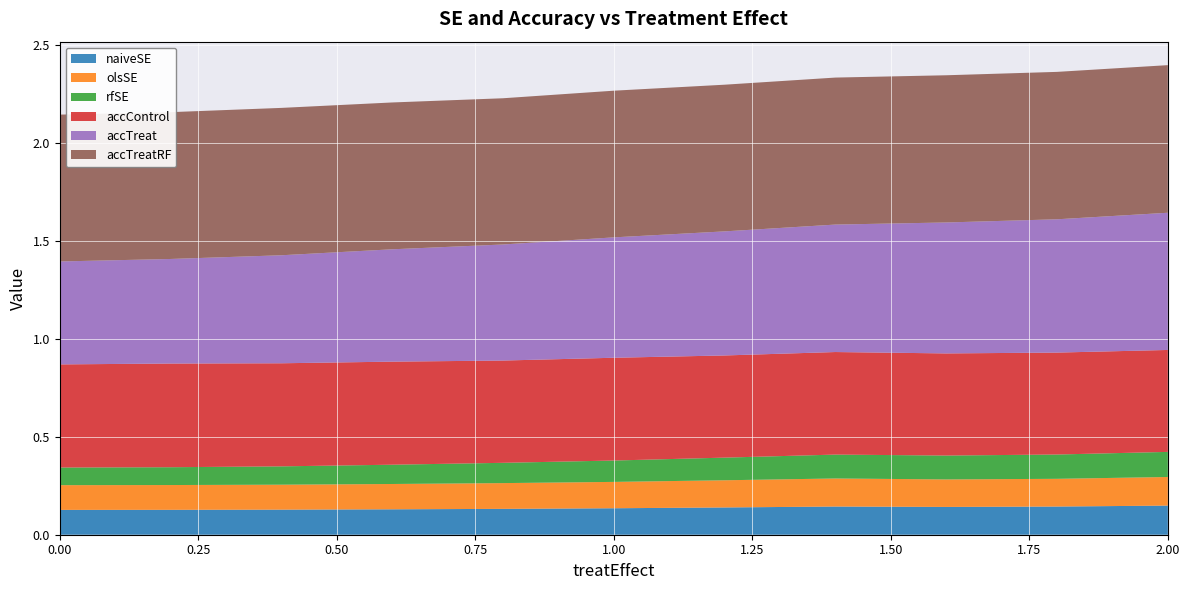

Reading left to right, transcribe all the data shown in this chart.

naiveSE: 0.0=0.1	0.2=0.1	0.4=0.1	0.6=0.1	0.8=0.1	1.0=0.1	1.2=0.1	1.4=0.1	1.6=0.1	1.8=0.1	2.0=0.1
olsSE: 0.0=0.1	0.2=0.1	0.4=0.1	0.6=0.1	0.8=0.1	1.0=0.1	1.2=0.1	1.4=0.1	1.6=0.1	1.8=0.1	2.0=0.1
rfSE: 0.0=0.1	0.2=0.1	0.4=0.1	0.6=0.1	0.8=0.1	1.0=0.1	1.2=0.1	1.4=0.1	1.6=0.1	1.8=0.1	2.0=0.1
accControl: 0.0=0.5	0.2=0.5	0.4=0.5	0.6=0.5	0.8=0.5	1.0=0.5	1.2=0.5	1.4=0.5	1.6=0.5	1.8=0.5	2.0=0.5
accTreat: 0.0=0.5	0.2=0.5	0.4=0.6	0.6=0.6	0.8=0.6	1.0=0.6	1.2=0.6	1.4=0.7	1.6=0.7	1.8=0.7	2.0=0.7
accTreatRF: 0.0=0.7	0.2=0.7	0.4=0.8	0.6=0.7	0.8=0.7	1.0=0.7	1.2=0.7	1.4=0.7	1.6=0.8	1.8=0.8	2.0=0.8